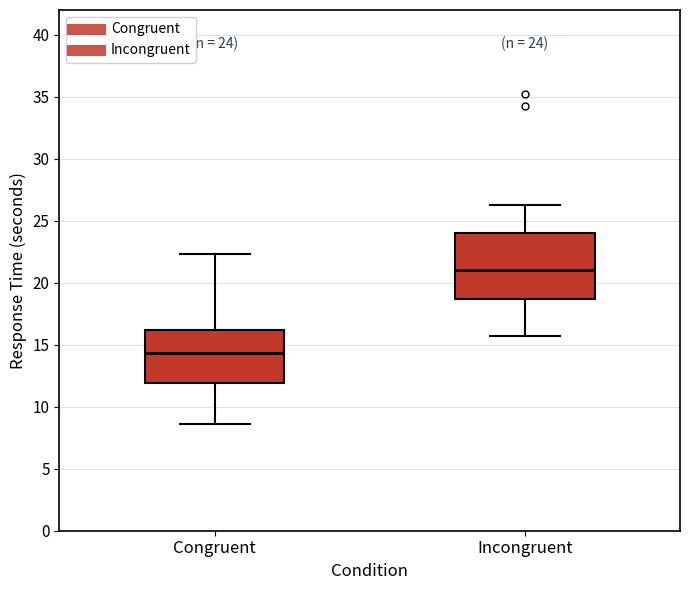

Which box is the tallest, from its lower edge to its upper edge?

Incongruent